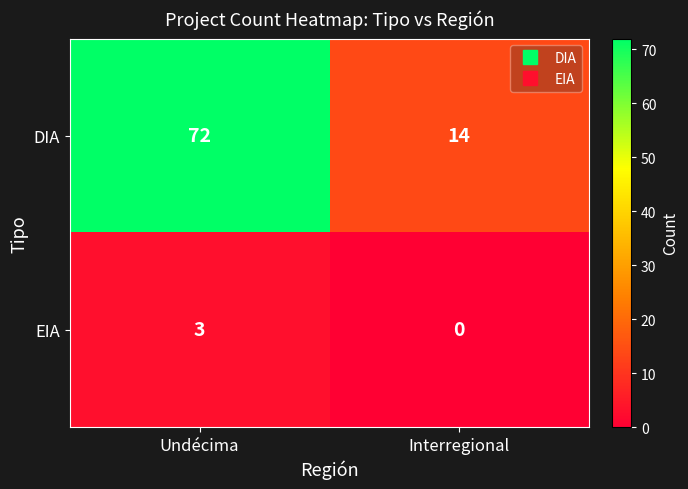

Rank the series at Undécima from highest to lowest value.

DIA, EIA